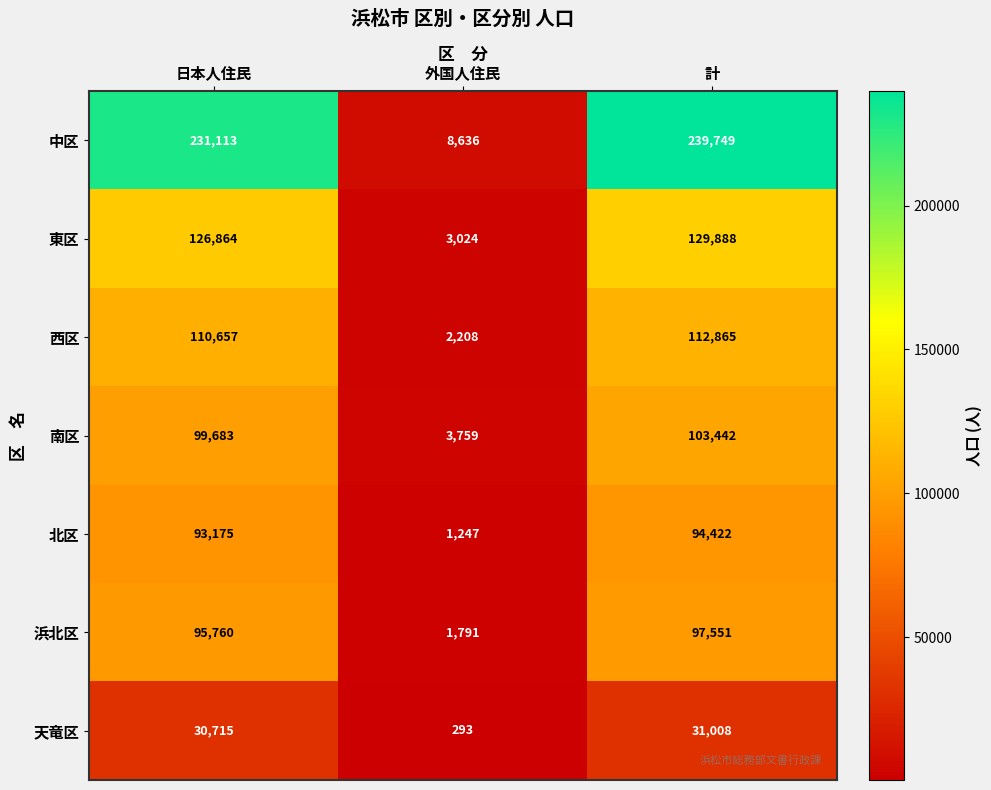

What is the difference between the second highest and minimum values in the 南区 series?

95924